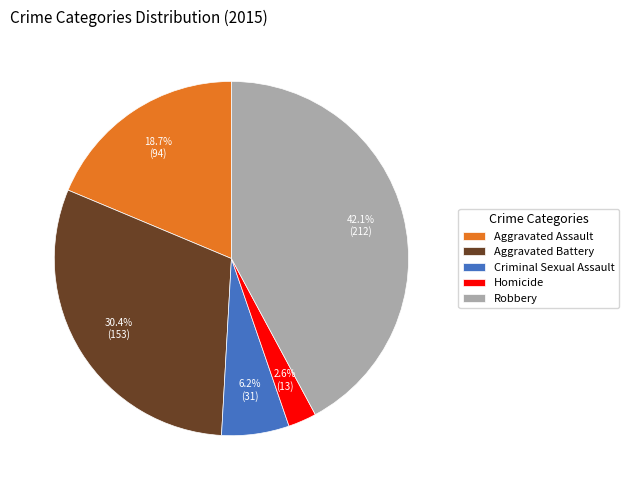

Does Homicide represent more than half of the total?

No